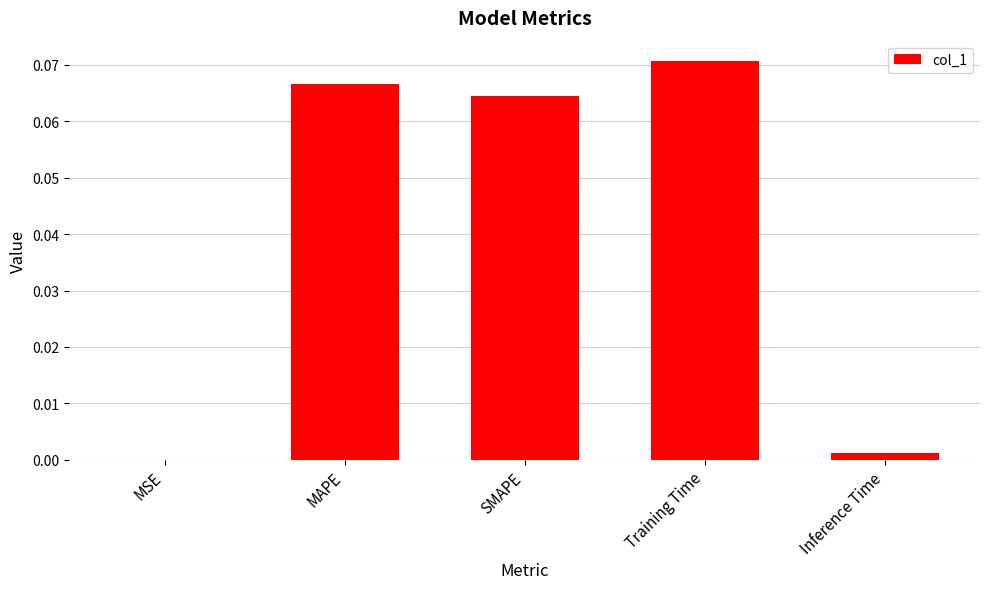

The value at MSE is 0.0. True or false?

True